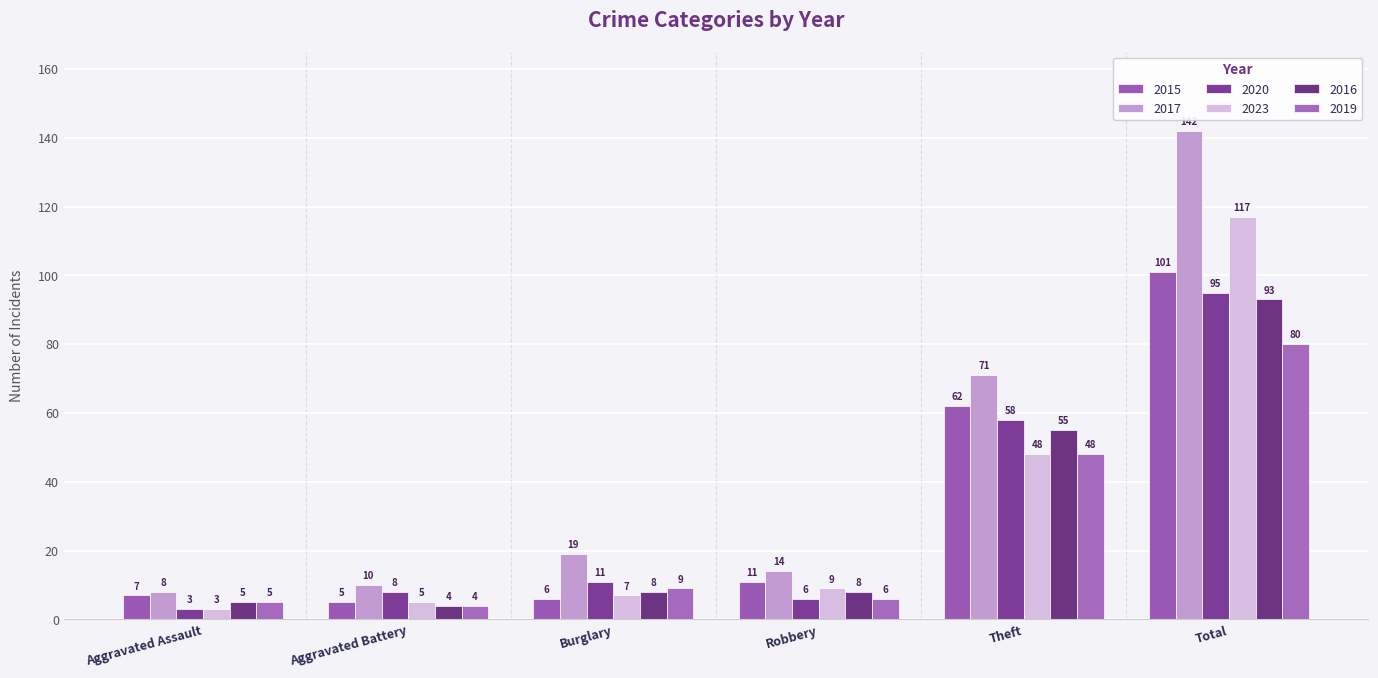

Count the number of data series in this chart.

6